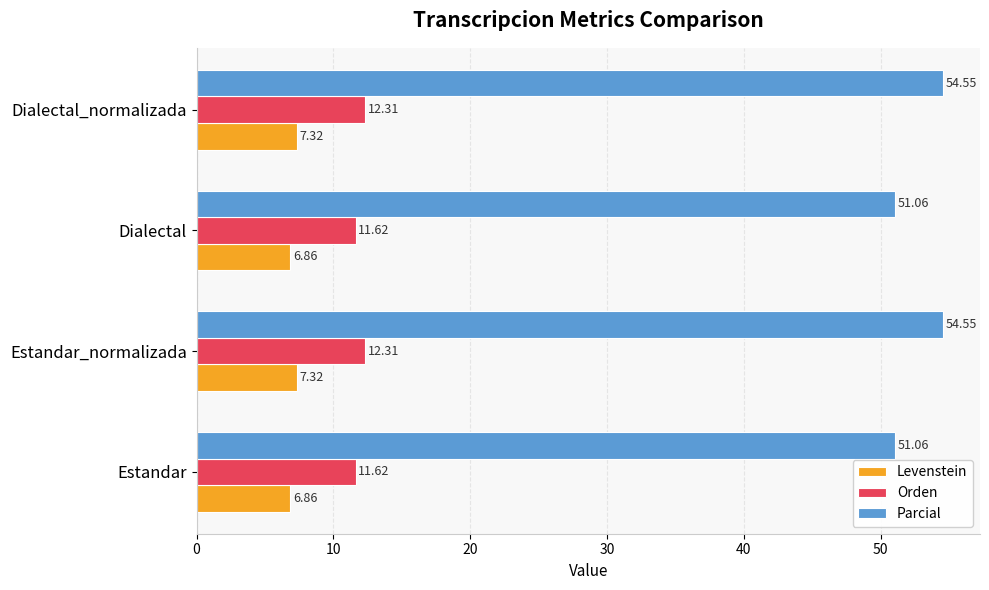

What is the maximum value for Levenstein?

7.3